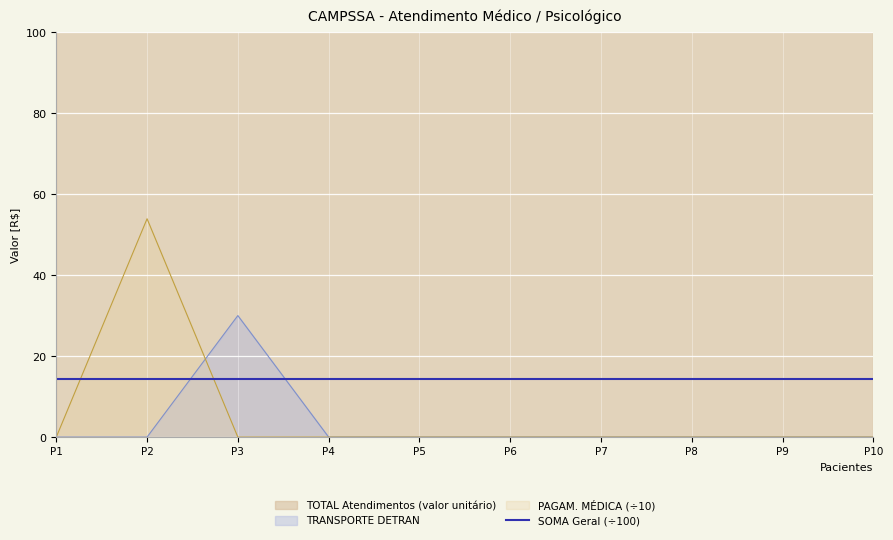

Is it true that TRANSPORTE DETRAN equals 0.0 at P10?

True